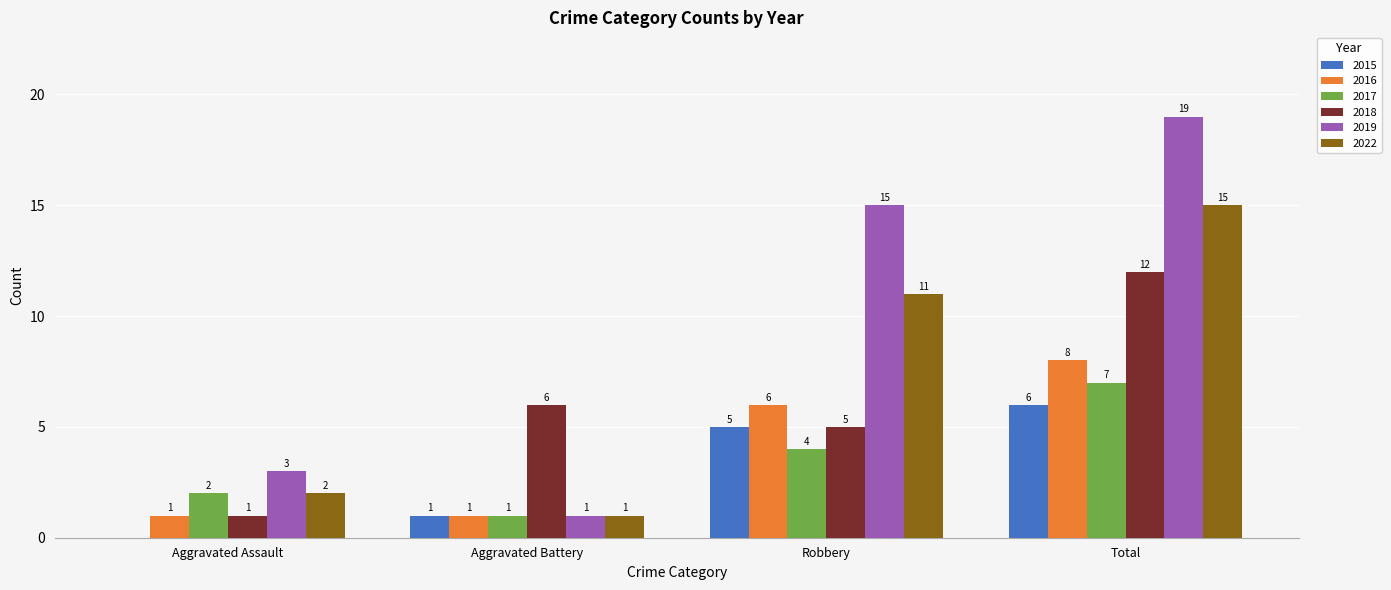

Which series has the largest total across all categories?

2019